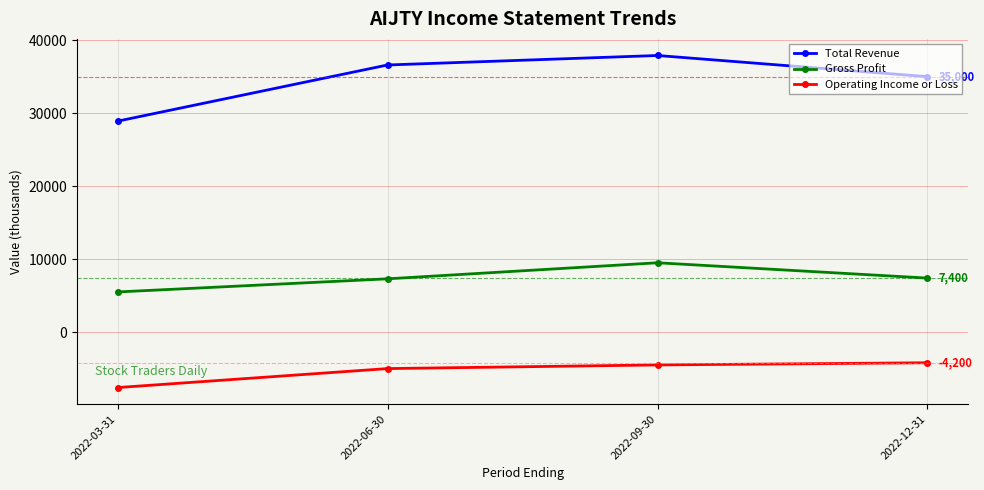

Which series has the largest total across all categories?

Total Revenue